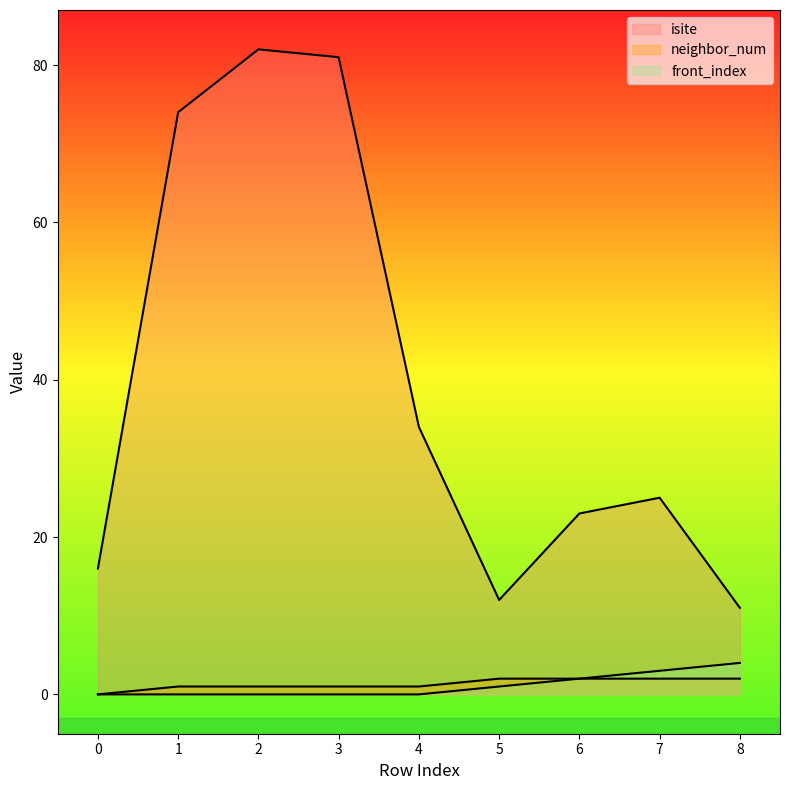

Is the value of neighbor_num at 5 greater than the value of front_index at 7?

No